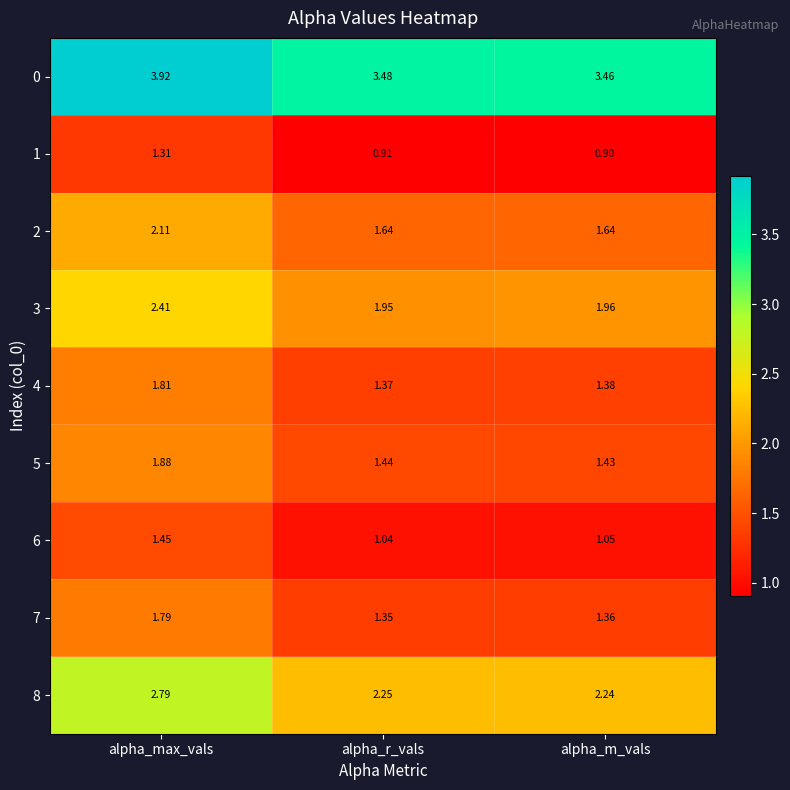

Which category has the highest value in the 3 series?

alpha_max_vals